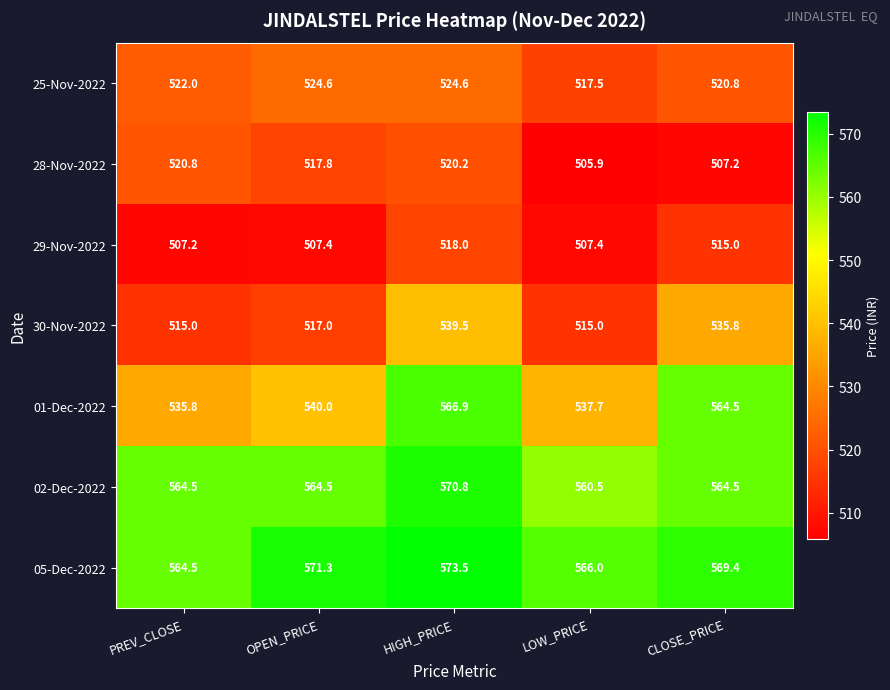

What is the maximum value shown in the chart?

573.5